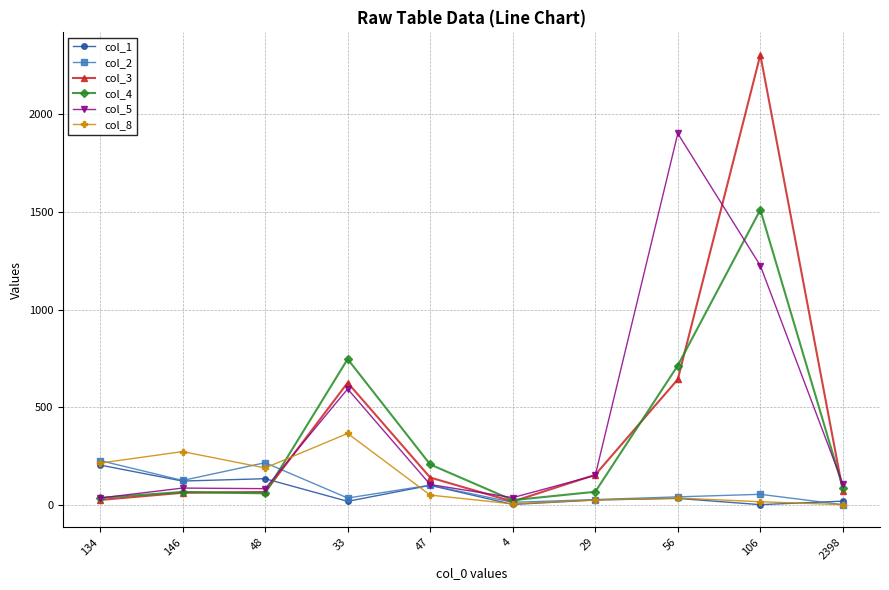

Is it true that col_3 equals 139 at 47?

True